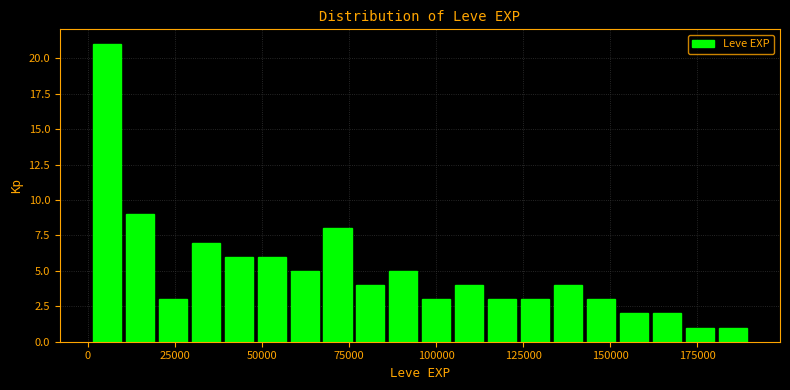

Read against the x-axis, roughly where is the centre of the tallest bar?

5000